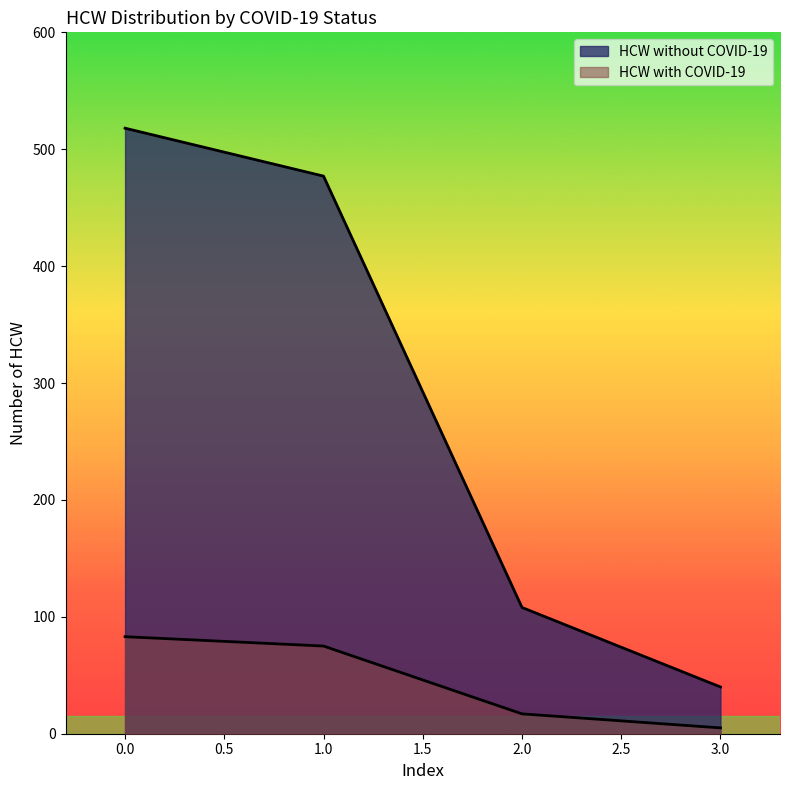

What is the lowest value of the HCW with COVID-19 series?

5